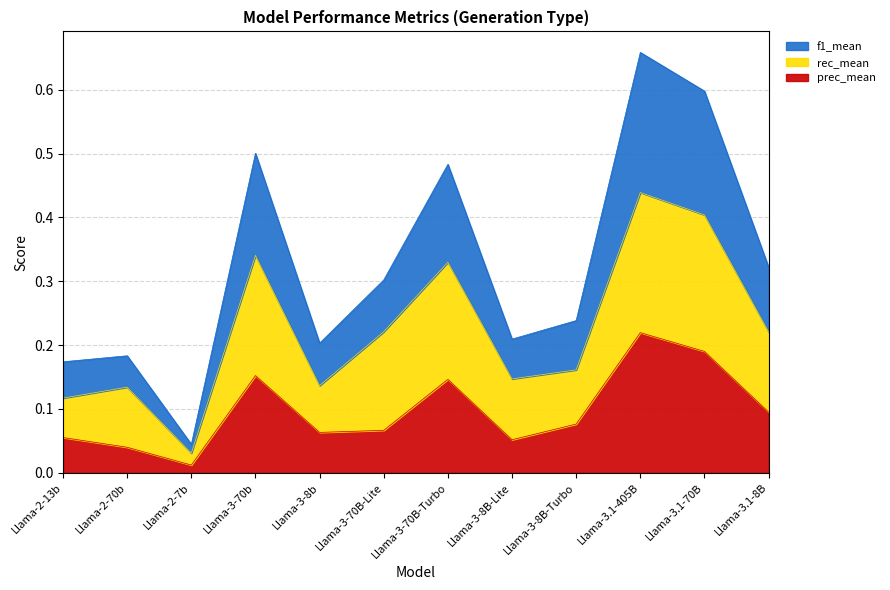

How many lines are shown in the chart?

3